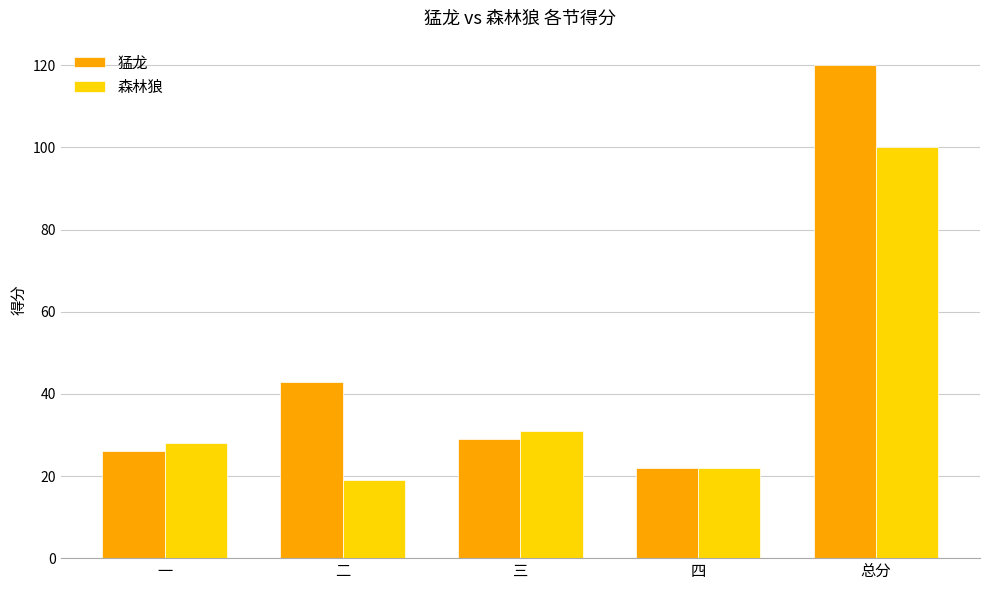

What position from the left is 二?

2